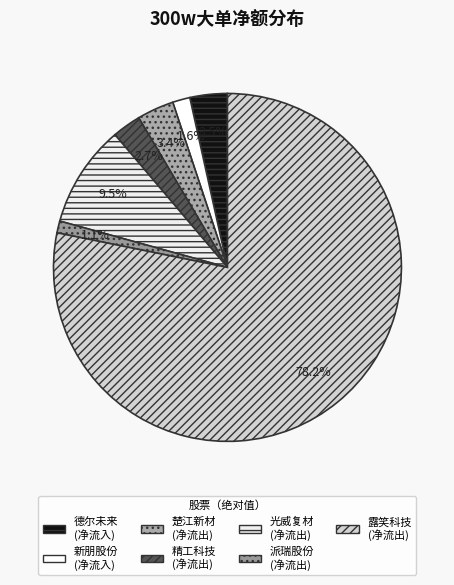

Which category has the biggest portion of the pie?

露笑科技